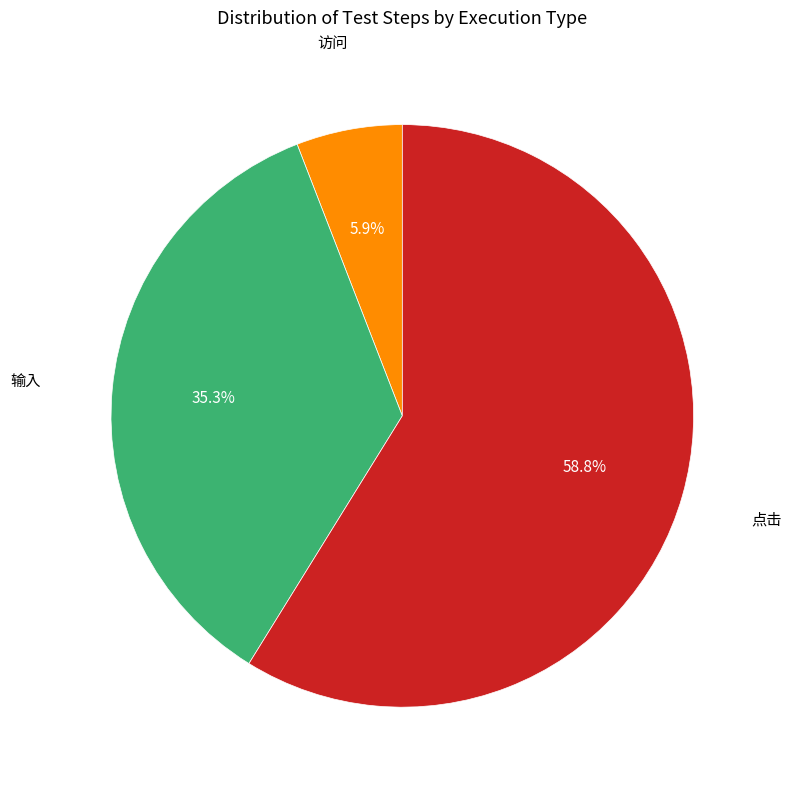

How many slices are in this pie chart?

3